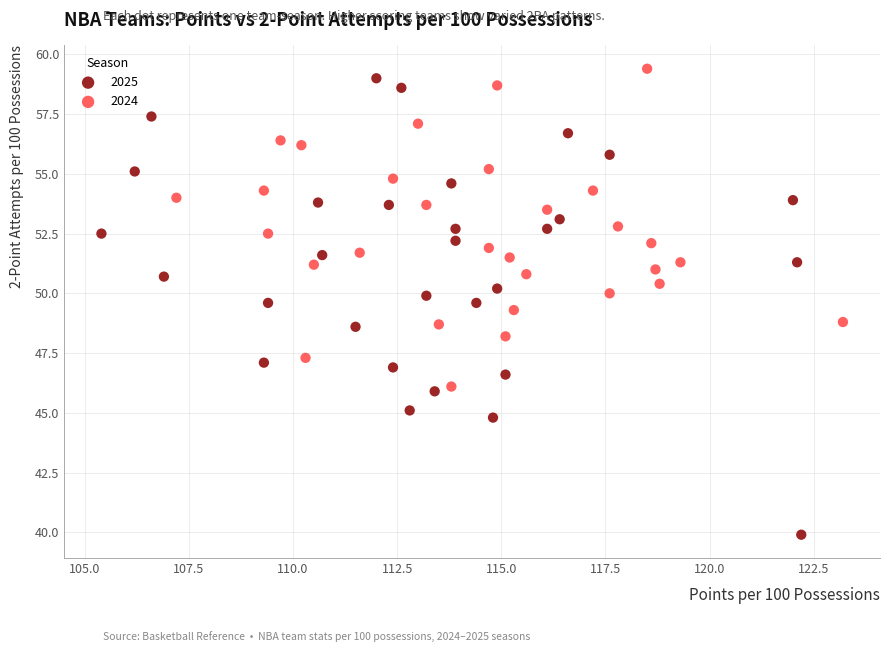

Which series has the widest spread of Y values?

2025